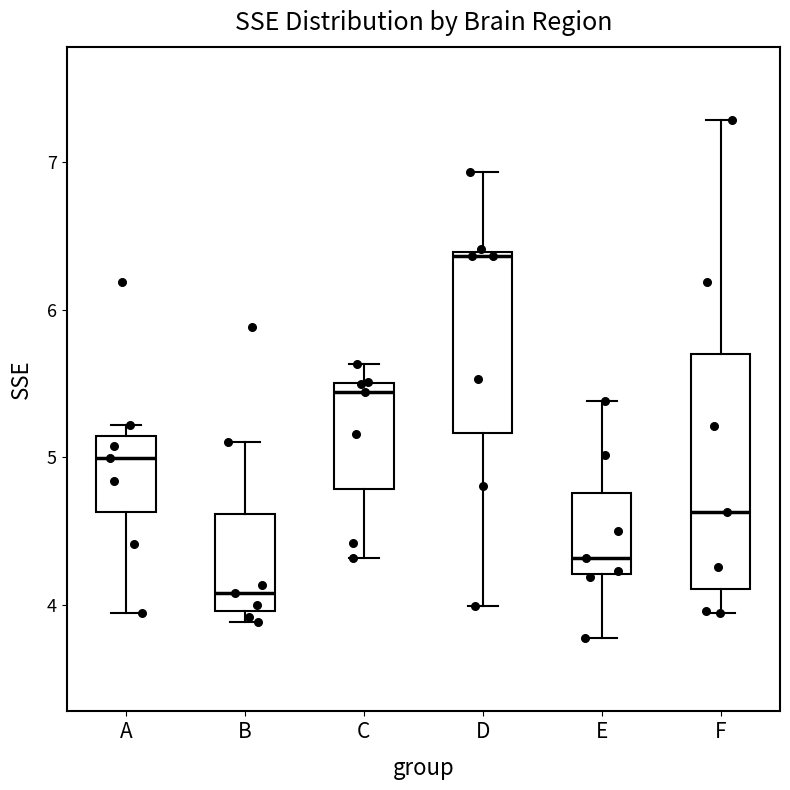

Reading left to right, transcribe this box plot: for each box, give where its median line is, the range the box spans, and where its two whiskers end, as read against the y-axis. The values are not printed on the chart, so give them approximately, as read against the axis.

A: median 5.0, box 4.6 to 5.1, whiskers 3.9 to 5.2
B: median 4.1, box 4.0 to 4.6, whiskers 3.9 to 5.1
C: median 5.4, box 4.8 to 5.5, whiskers 4.3 to 5.6
D: median 6.4, box 5.2 to 6.4, whiskers 4.0 to 6.9
E: median 4.3, box 4.2 to 4.8, whiskers 3.8 to 5.4
F: median 4.6, box 4.1 to 5.7, whiskers 3.9 to 7.3